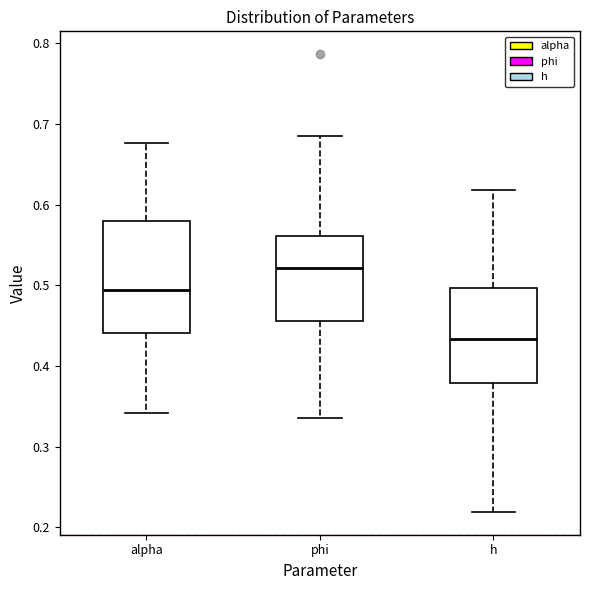

Where is the lower edge of the box for phi on the y-axis? The values are not printed on the chart, so give them approximately, as read against the axis.

0.46